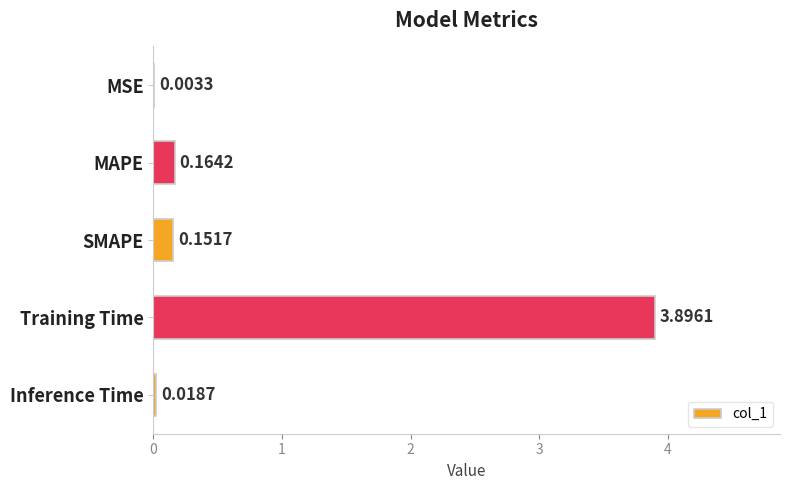

At which label is the value closest to 1?

MAPE